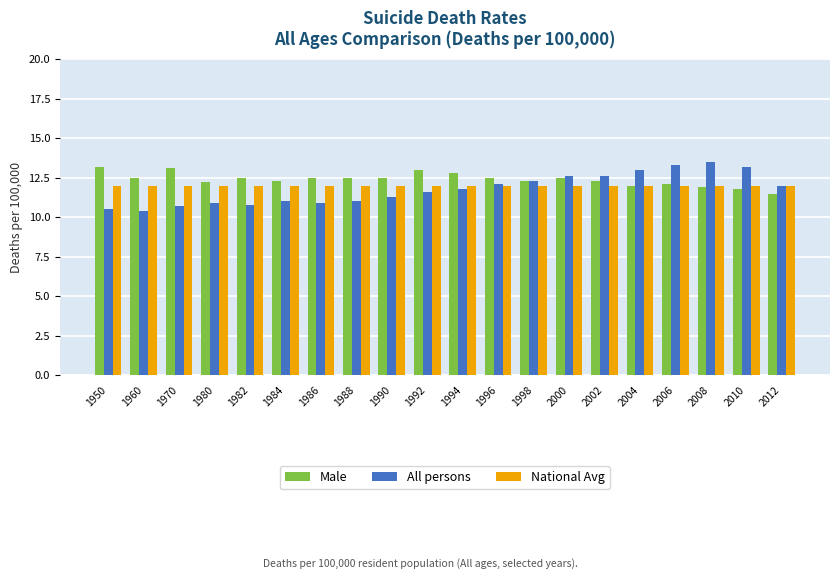

Is the value of Male at 2012 greater than the value of National Avg at 1960?

No